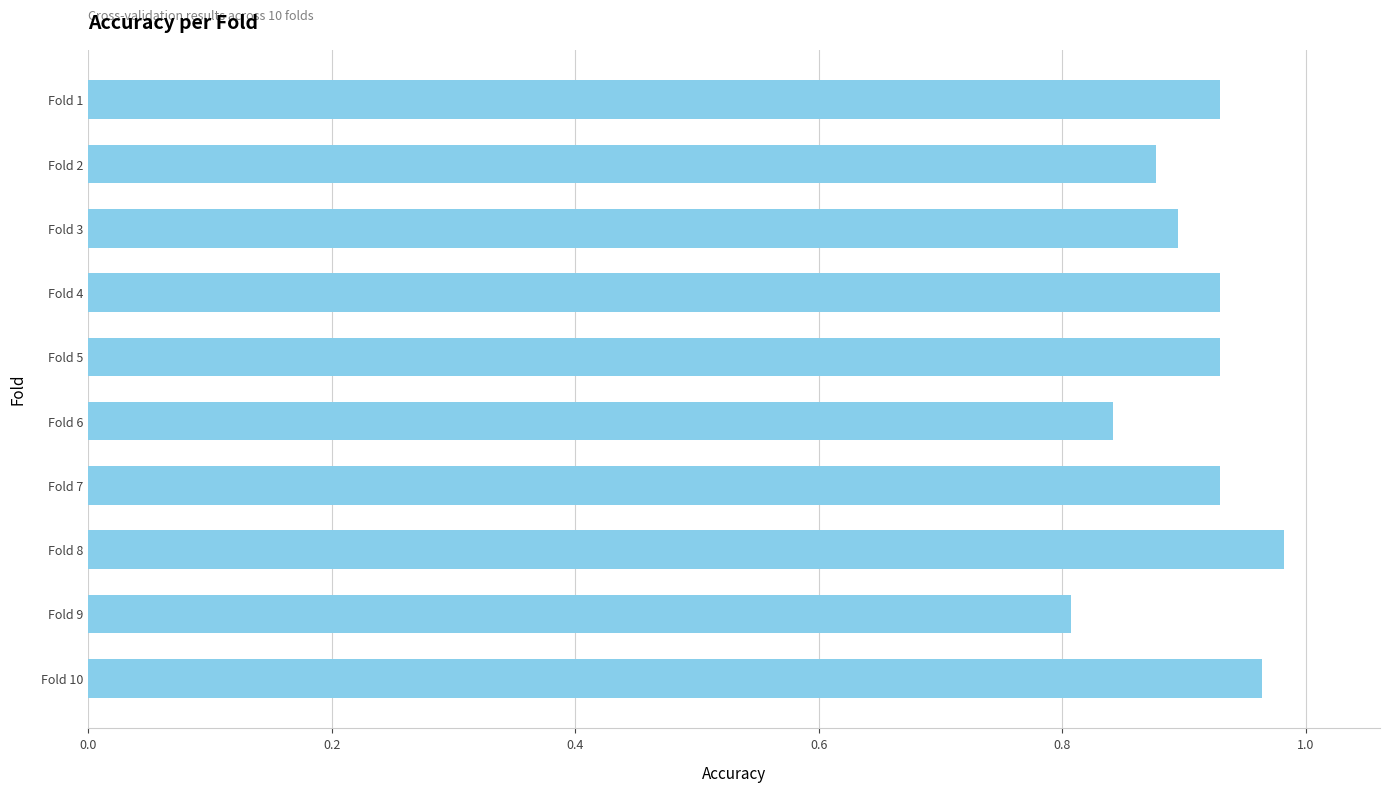

Which label corresponds to the largest value in the chart?

Fold 8